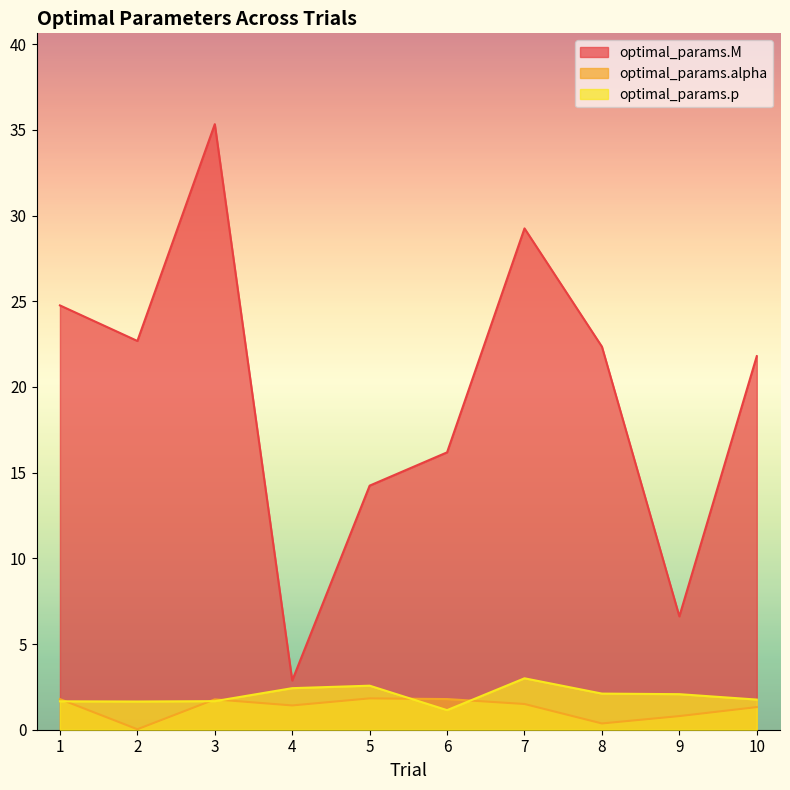

At which category does optimal_params.alpha reach its first local valley?

2